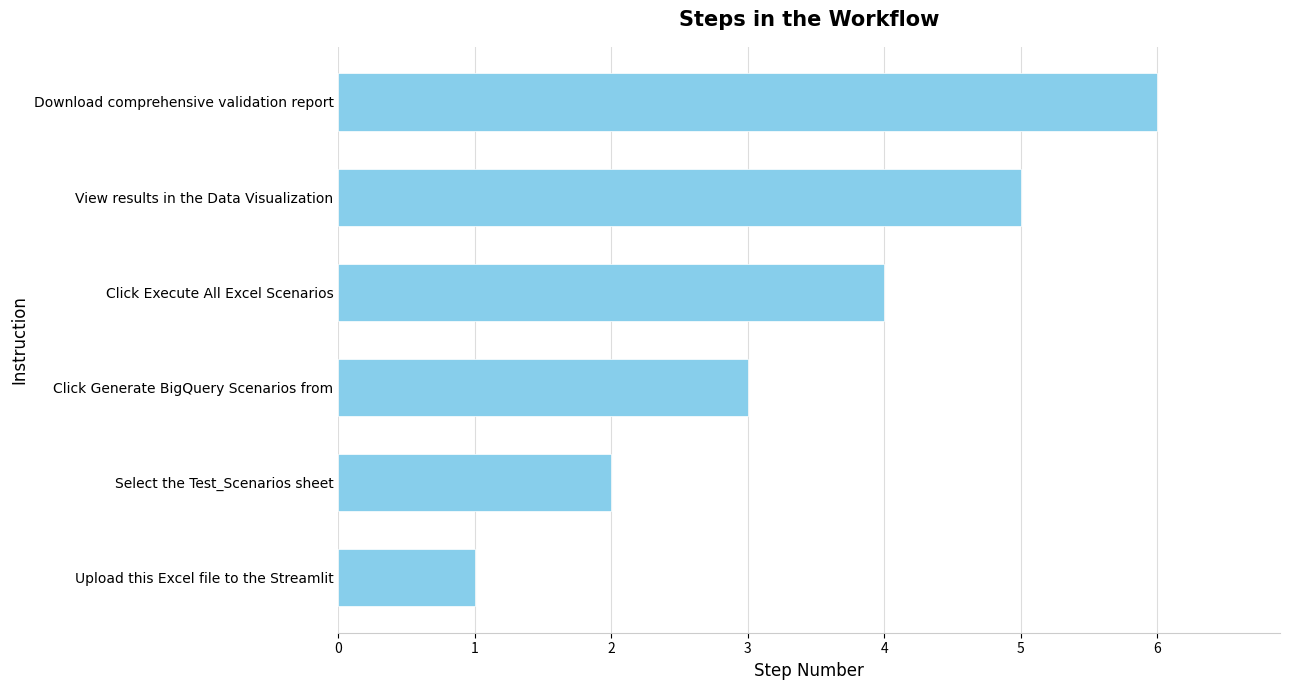

What is the difference between the second highest and minimum values?

4